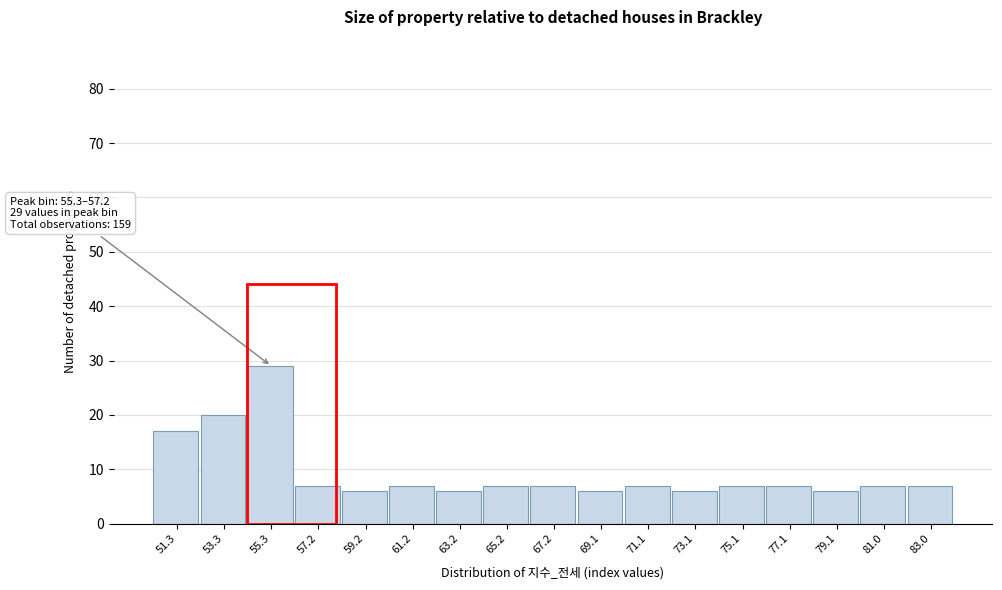

Reading left to right, list all the values displayed in this chart.

17	20	29	7	6	7	6	7	7	6	7	6	7	7	6	7	7